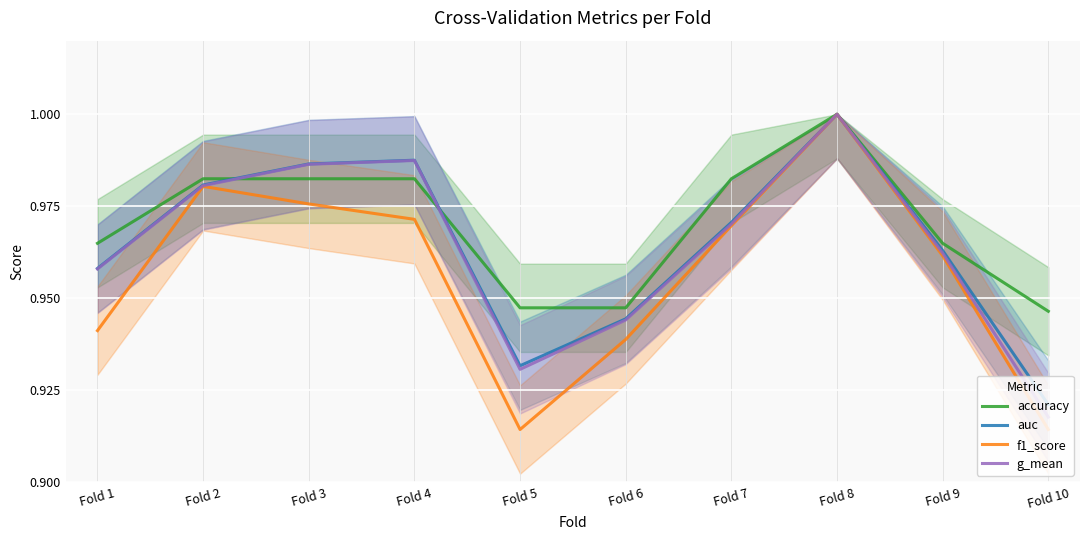

In f1_score, how many points are lower than both neighbors (excluding endpoints)?

1